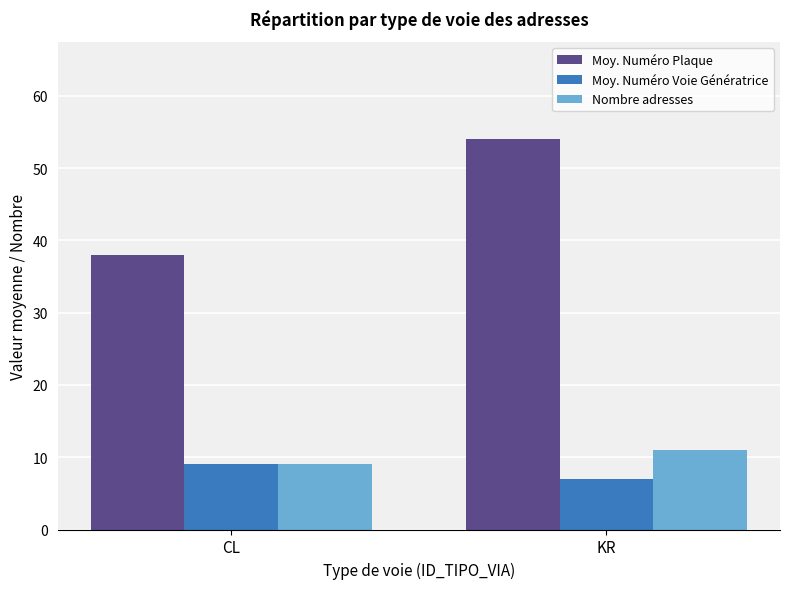

How many data points in Moy. Numéro Voie Génératrice are less than 9?

1